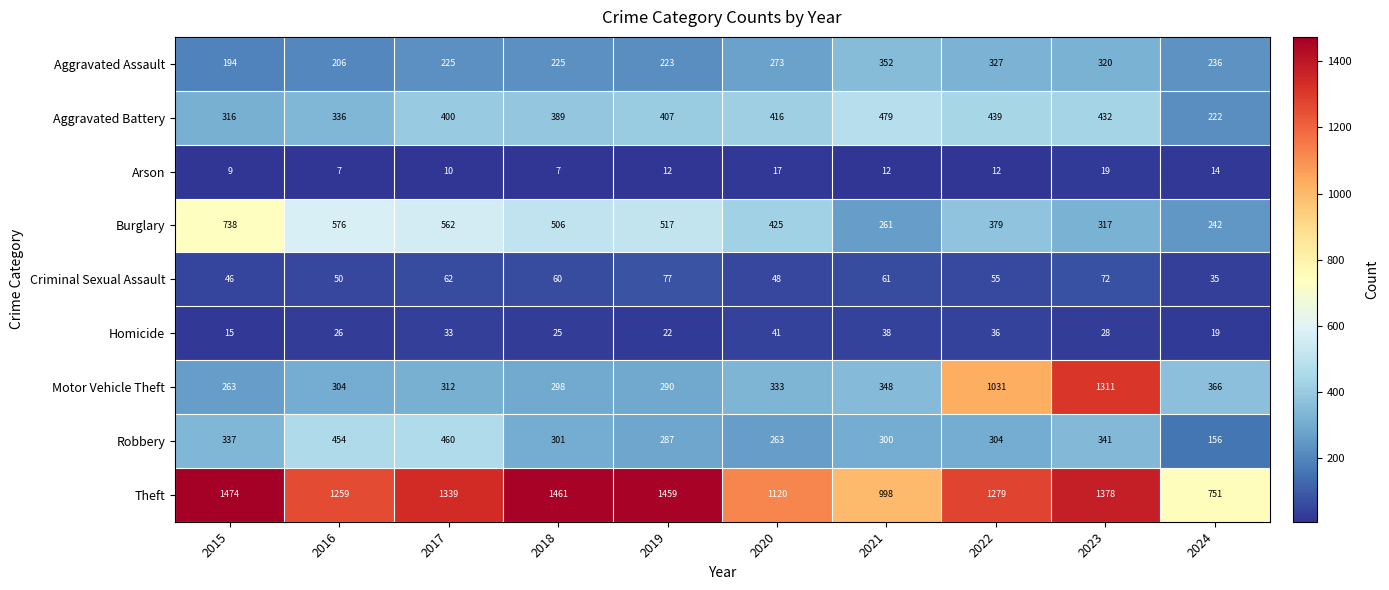

Rank the series at 2022 from highest to lowest value.

Theft, Motor Vehicle Theft, Aggravated Battery, Burglary, Aggravated Assault, Robbery, Criminal Sexual Assault, Homicide, Arson